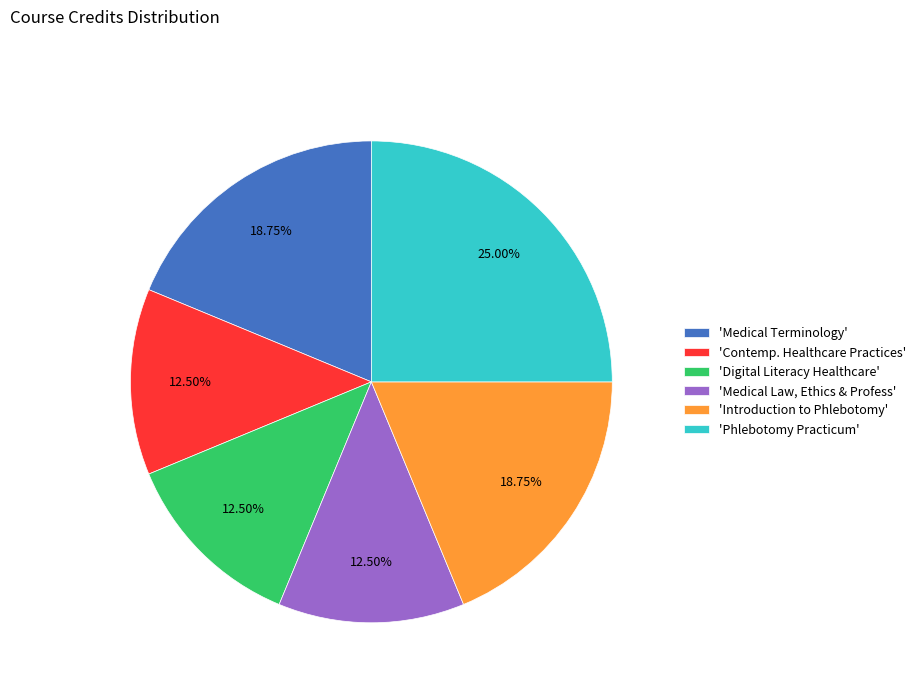

Is 'Phlebotomy Practicum' the majority of the pie?

No